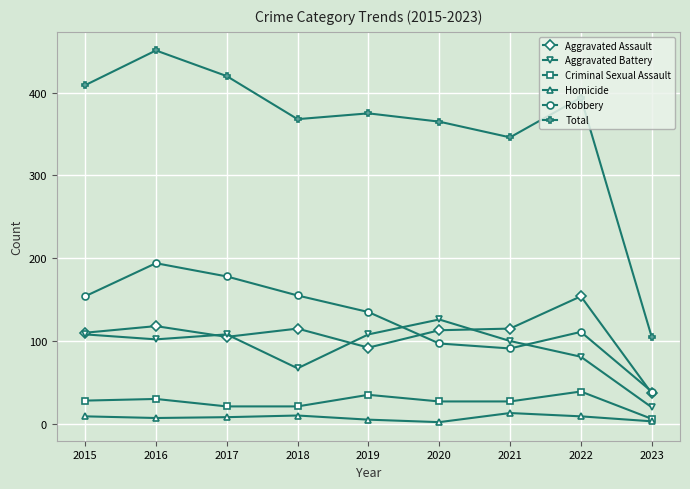

What is the average value of the Aggravated Assault series?

107